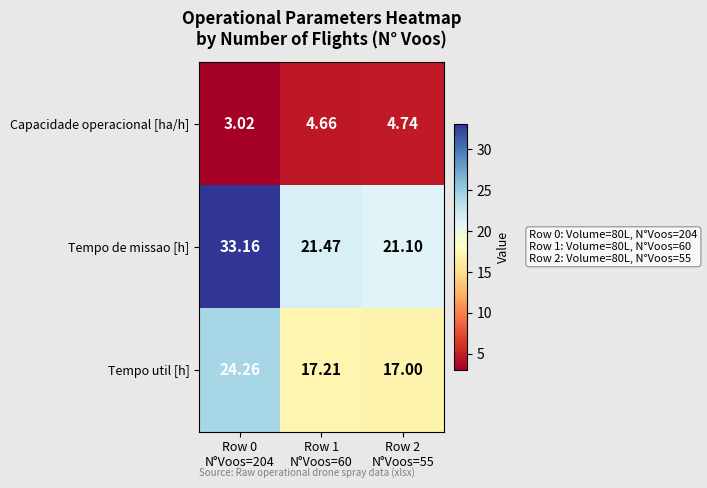

List the series in order of their peak value, highest first.

Tempo de missao [h], Tempo util [h], Capacidade operacional [ha/h]